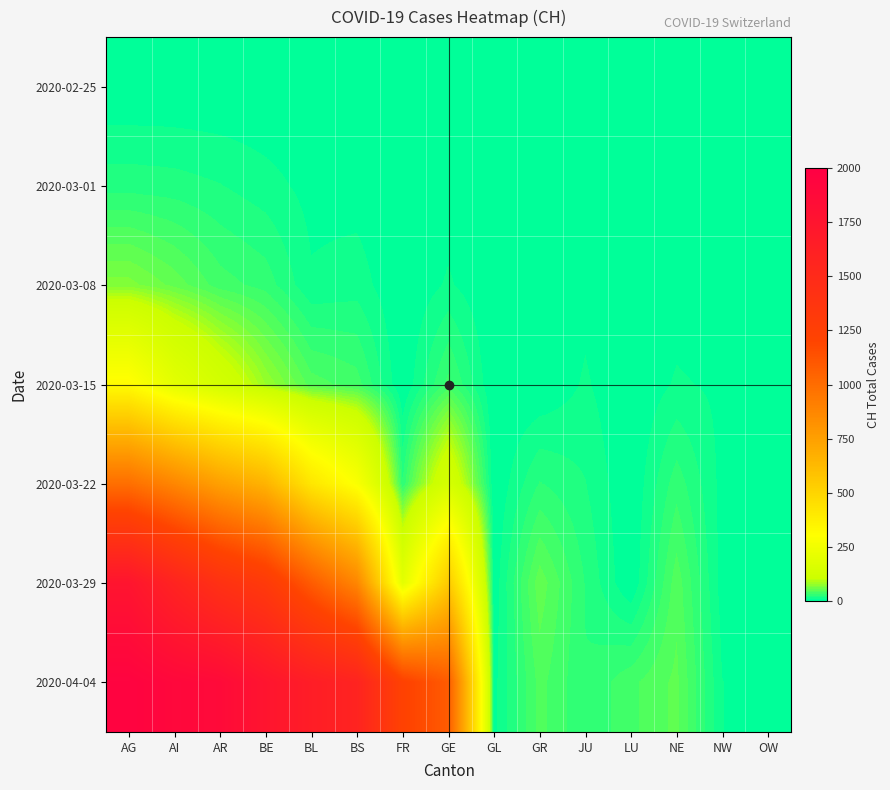

Reading left to right, list all the values displayed in this chart.

2020-02-25: AG=0	AI=0	AR=0	BE=0	BL=0	BS=0	FR=0	GE=0	GL=0	GR=0	JU=0	LU=0	NE=0	NW=0	OW=0
2020-03-01: AG=20	AI=19	AR=16	BE=11	BL=5	BS=4	FR=1	GE=3	GL=1	GR=0	JU=1	LU=0	NE=1	NW=0	OW=0
2020-03-08: AG=66	AI=52	AR=35	BE=28	BL=9	BS=12	FR=0	GE=9	GL=0	GR=0	JU=5	LU=0	NE=3	NW=0	OW=0
2020-03-15: AG=317	AI=196	AR=131	BE=78	BL=43	BS=35	FR=0	GE=34	GL=0	GR=0	JU=9	LU=0	NE=9	NW=6	OW=0
2020-03-22: AG=988	AI=873	AR=747	BE=655	BL=416	BS=285	FR=24	GE=143	GL=0	GR=24	JU=16	LU=0	NE=28	NW=5	OW=0
2020-03-29: AG=1752	AI=1578	AR=1420	BE=1316	BL=1083	BS=873	FR=196	GE=548	GL=2	GR=52	JU=23	LU=0	NE=44	NW=4	OW=3
2020-04-04: AG=1955	AI=1903	AR=1872	BE=1752	BL=1650	BS=1578	FR=1225	GE=1083	GL=5	GR=42	JU=24	LU=37	NE=49	NW=8	OW=3